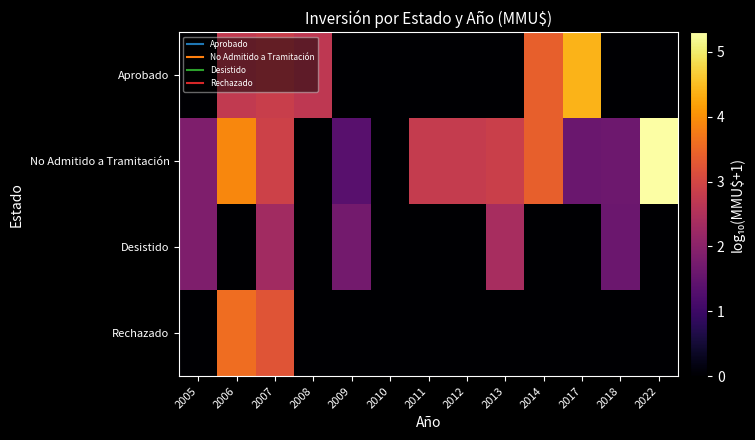

Between 2012 and 2018, which series saw the biggest shift?

Desistido